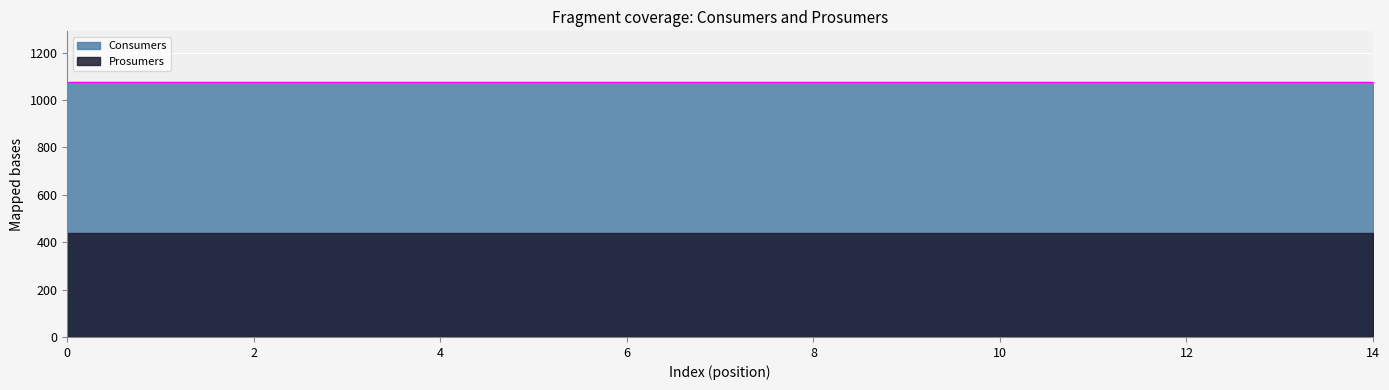

What are all the series names shown in the legend?

Consumers, Prosumers